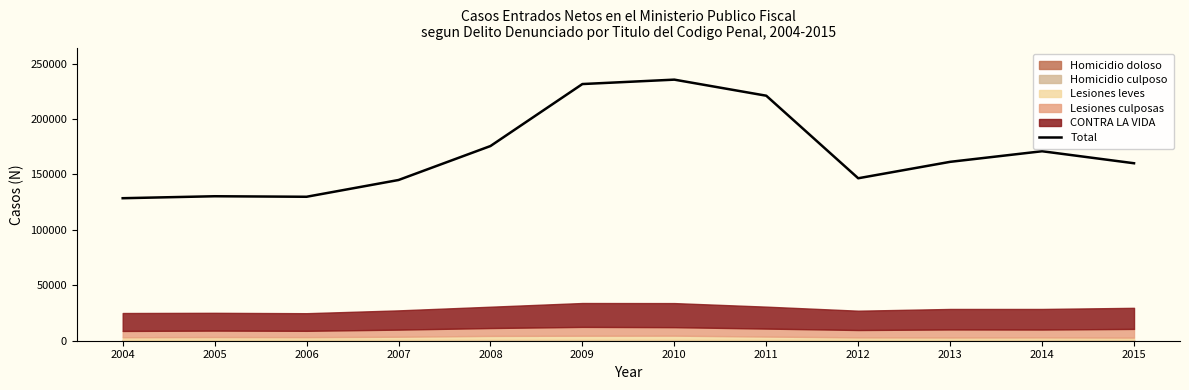

What is the greatest value displayed?

235566